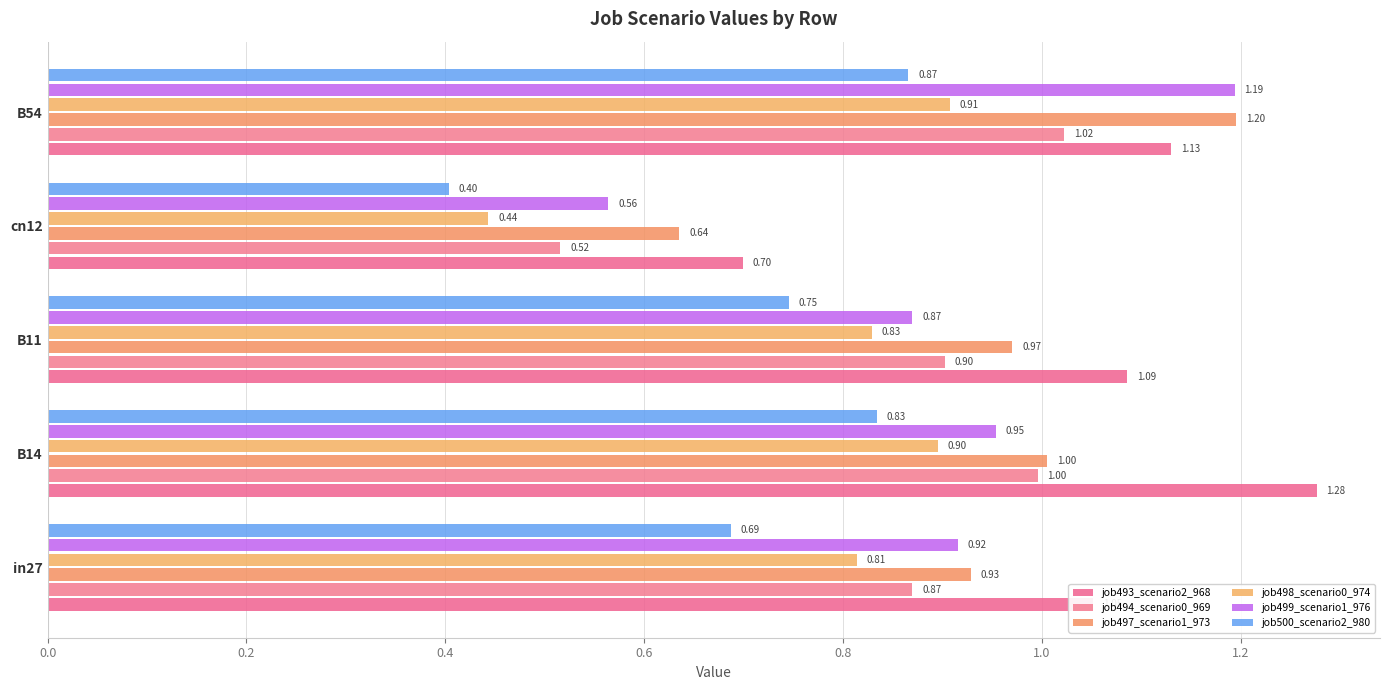

What are all the series names shown in the legend?

job493_scenario2_968, job494_scenario0_969, job497_scenario1_973, job498_scenario0_974, job499_scenario1_976, job500_scenario2_980